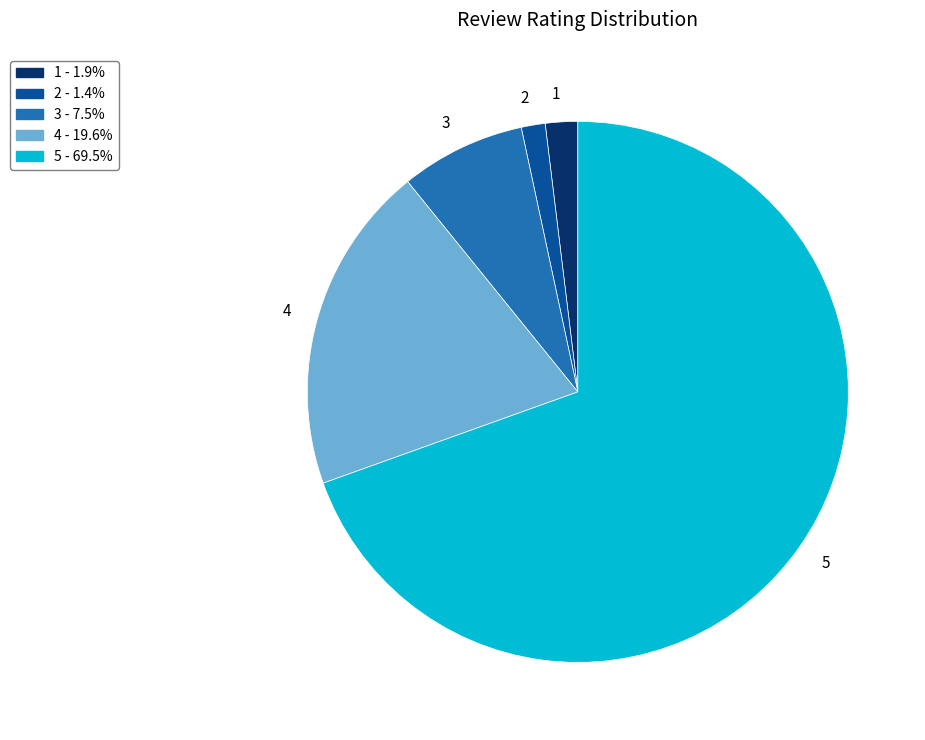

What is the largest slice in the pie chart?

5